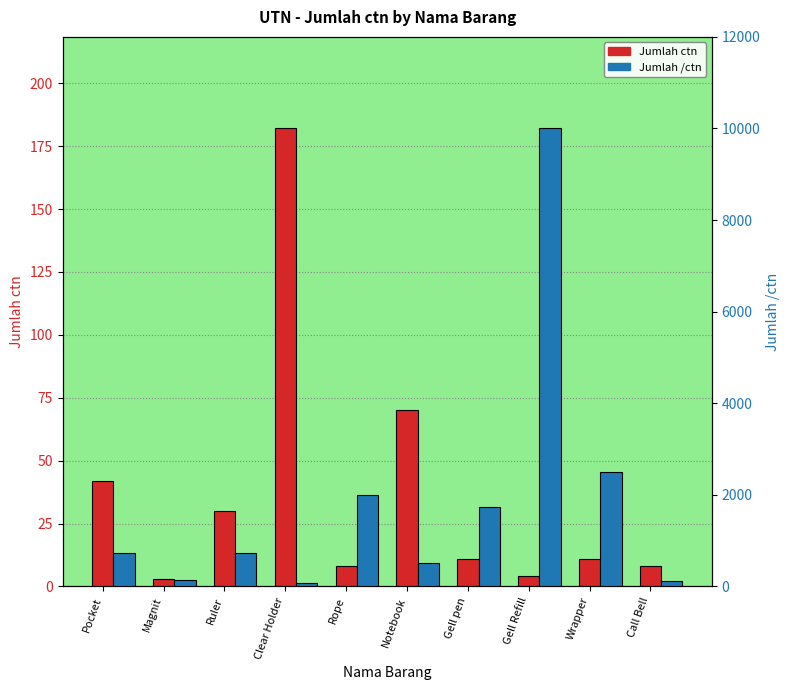

Is it true that Jumlah /ctn equals 34 at Magnit?

False